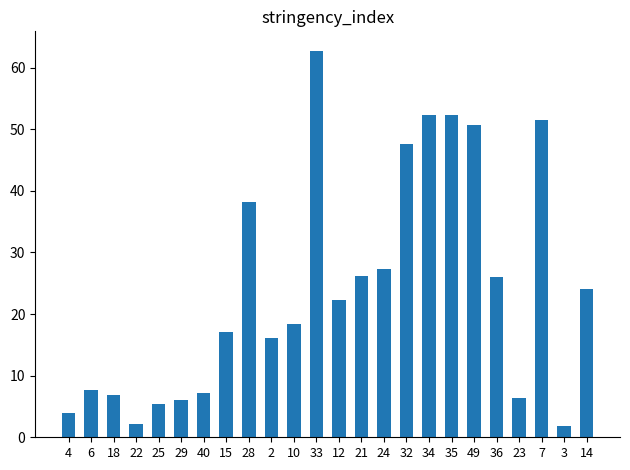

What is the average value?

24.2